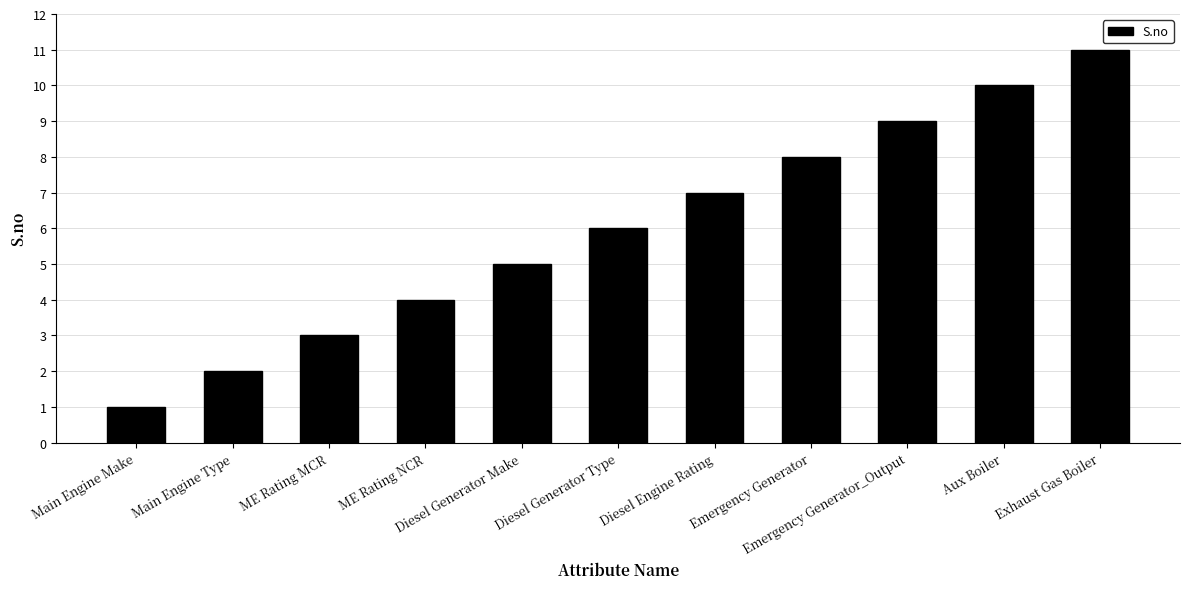

Is it true that the value at Exhaust Gas Boiler is 11?

True